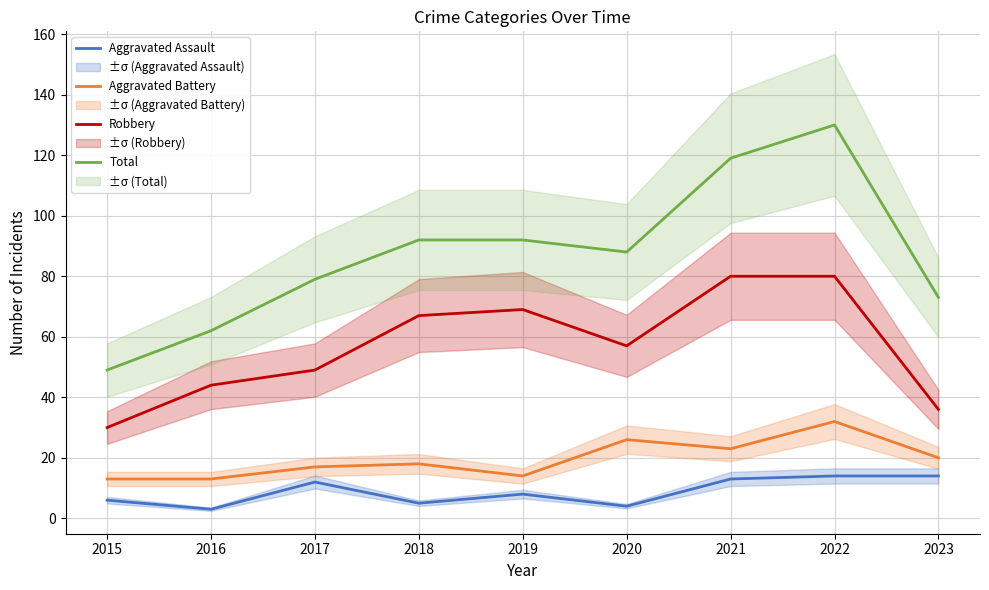

True or false: Aggravated Assault and Robbery intersect in this chart.

False